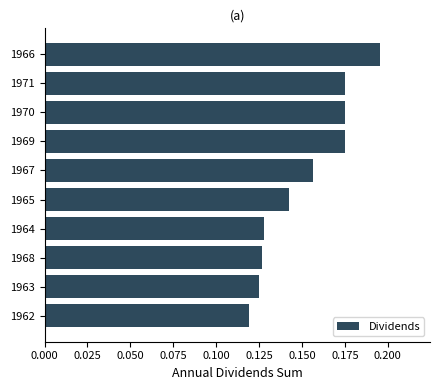

At which category does the chart reach its minimum across all series?

1962